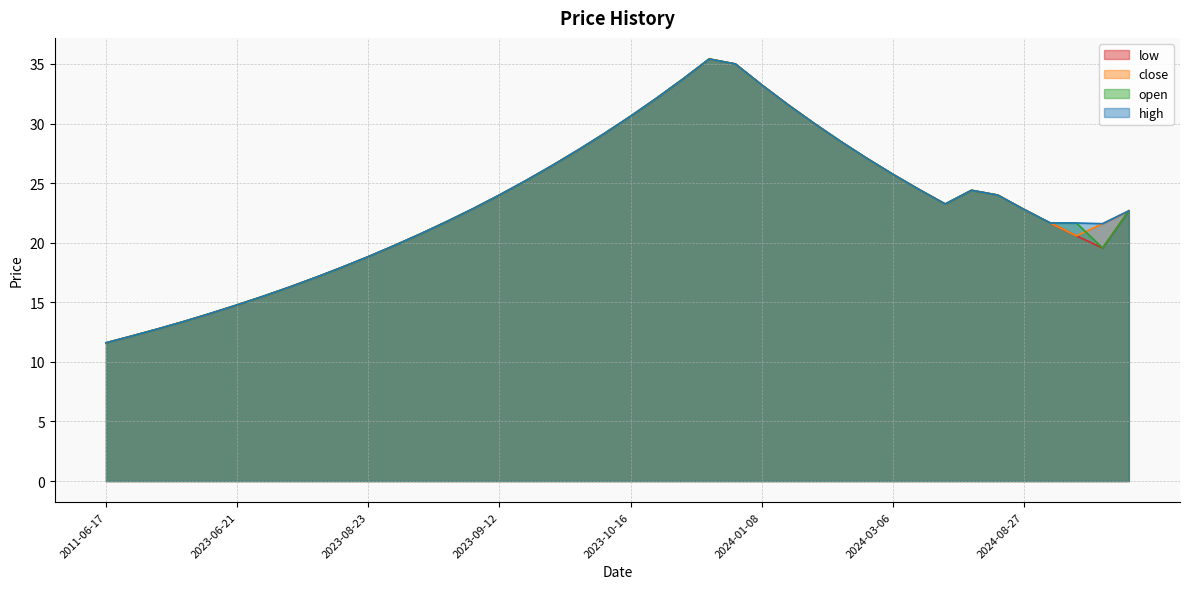

Does the chart have visible grid lines?

Yes